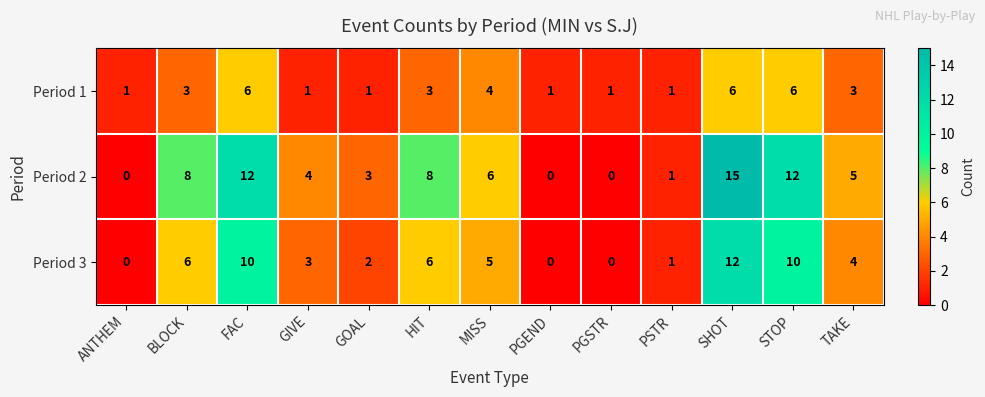

What is the total value across all series at TAKE?

12